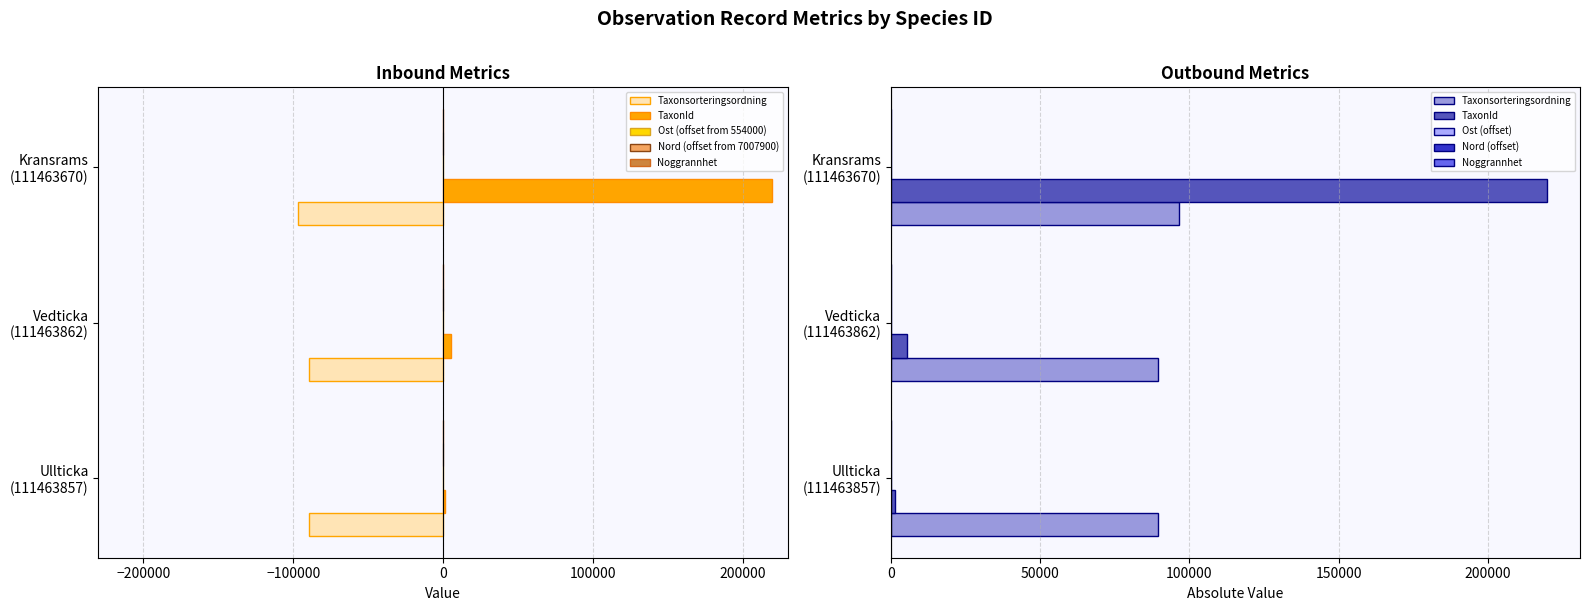

True or false: Taxonsorteringsordning has a value of -89405 at Ullticka (111463857).

True